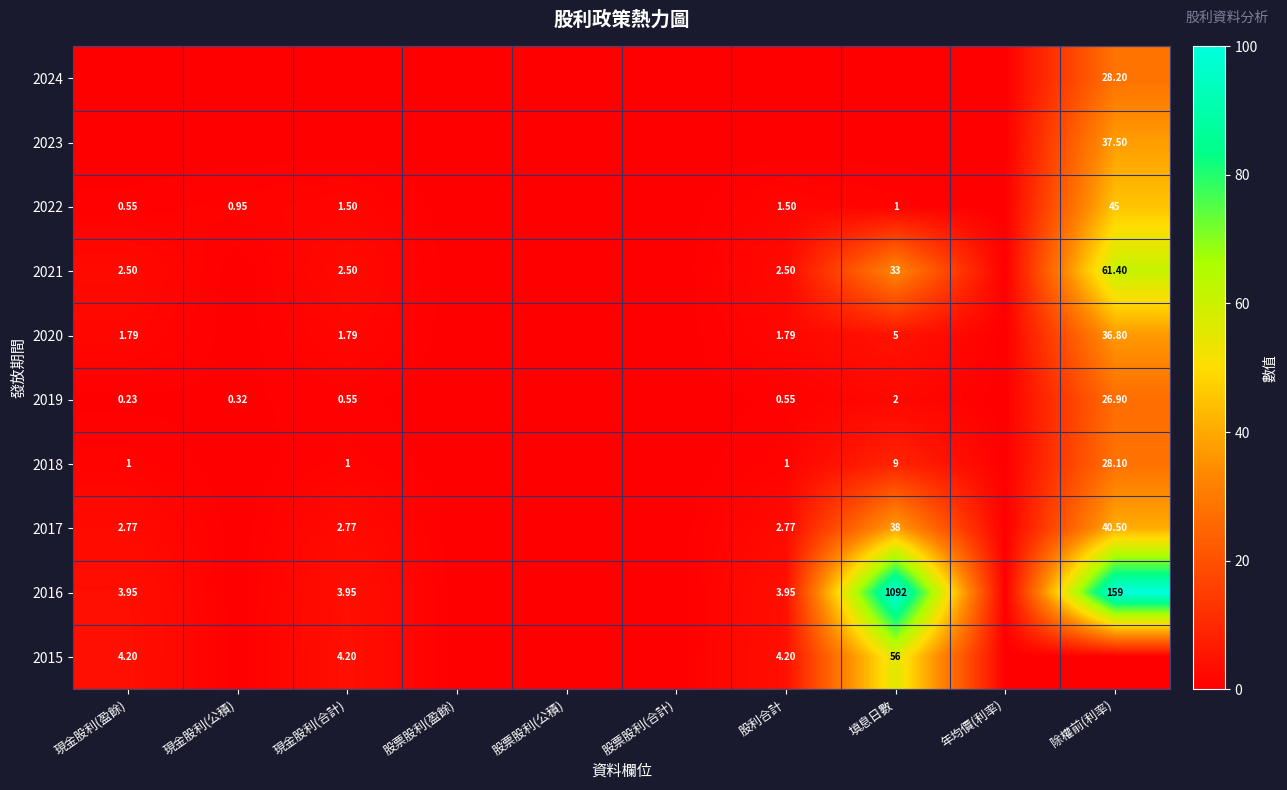

At how many categories does at least one series exceed 14?

2